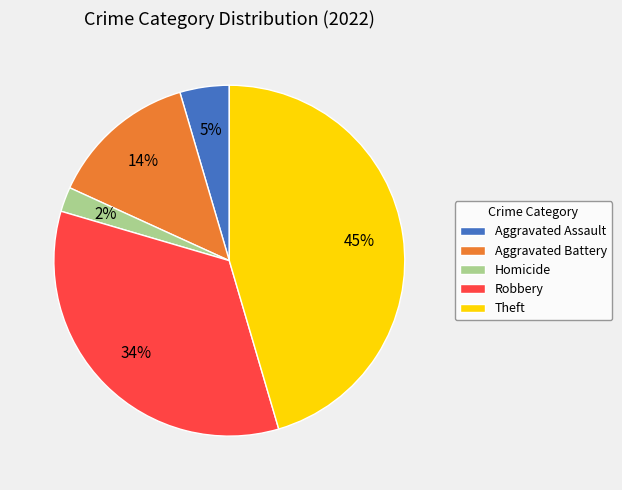

Is there a majority slice in this chart?

No